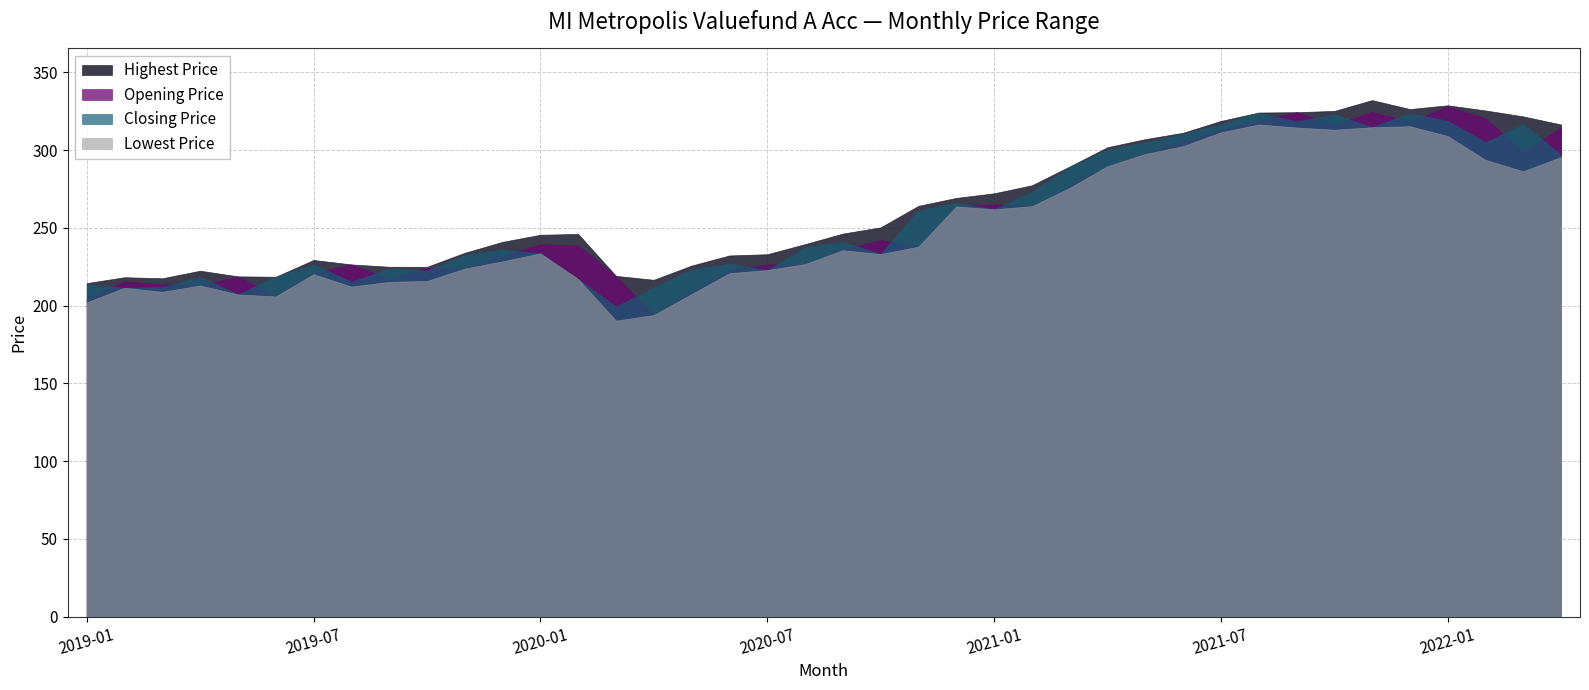

Which series has the widest spread of values?

Opening Price